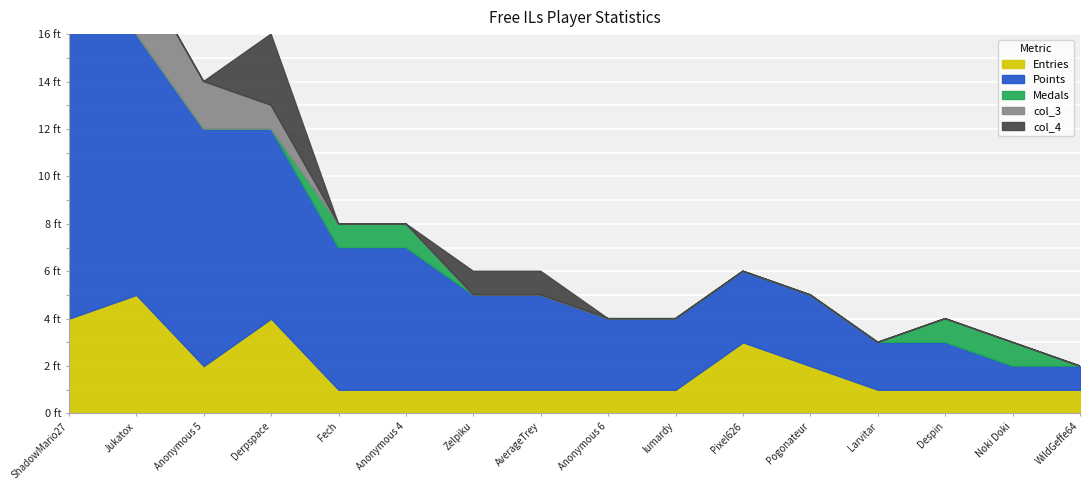

What are all the series names shown in the legend?

Entries, Points, Medals, col_3, col_4